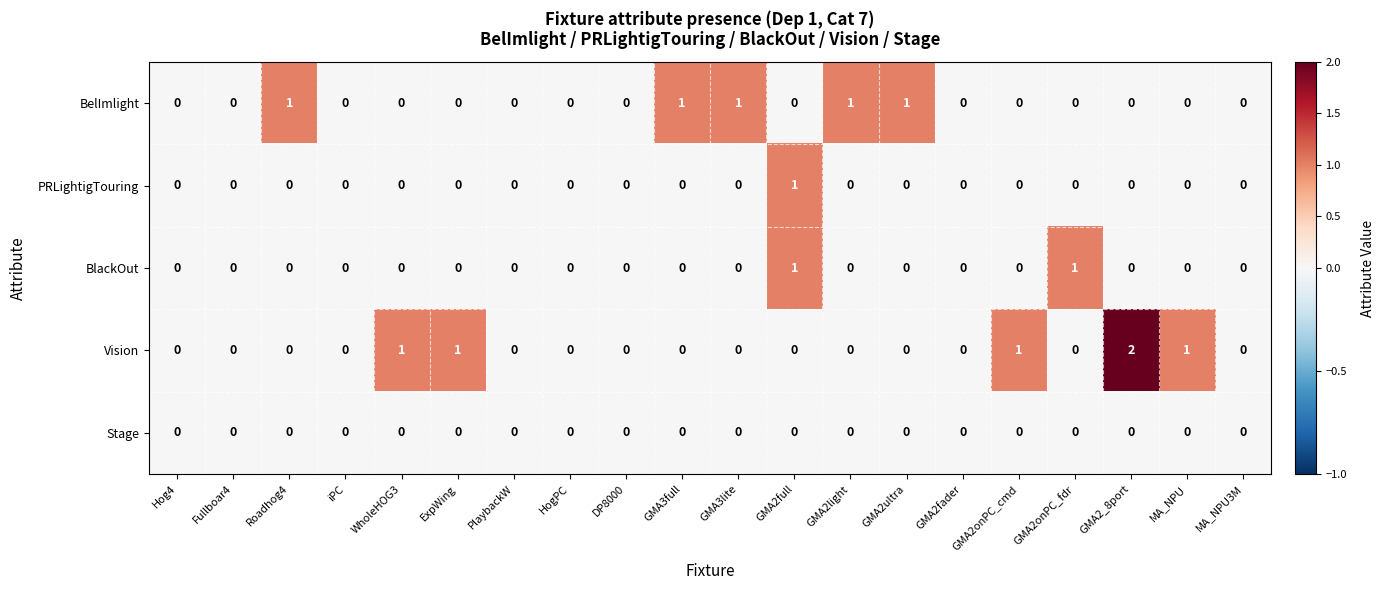

Rank the series by their average value, from lowest to highest.

Stage, PRLightigTouring, BlackOut, BelImlight, Vision